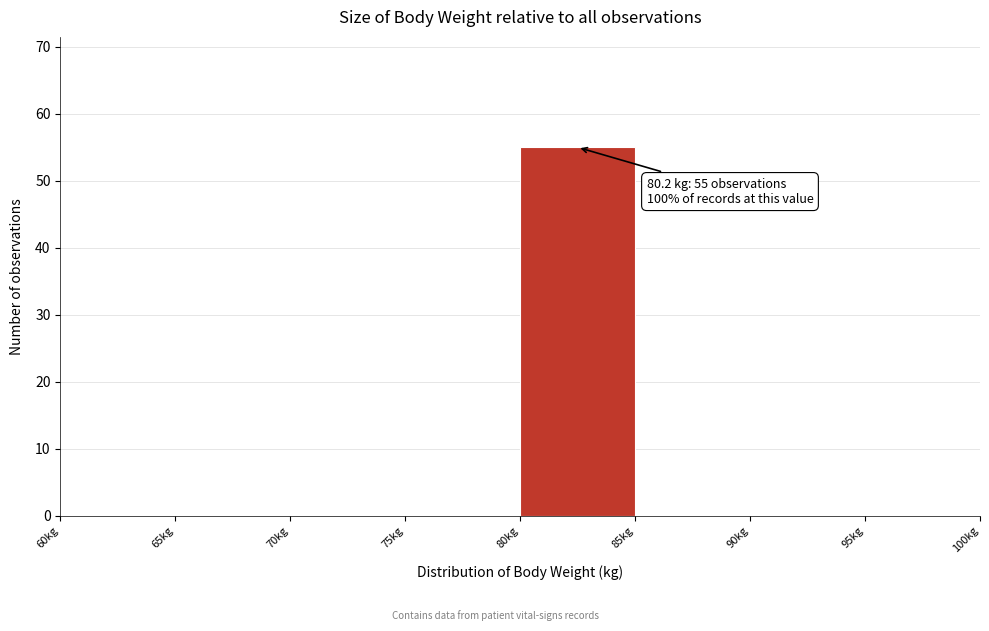

Which range on the x-axis has the tallest bar?

80 to 85